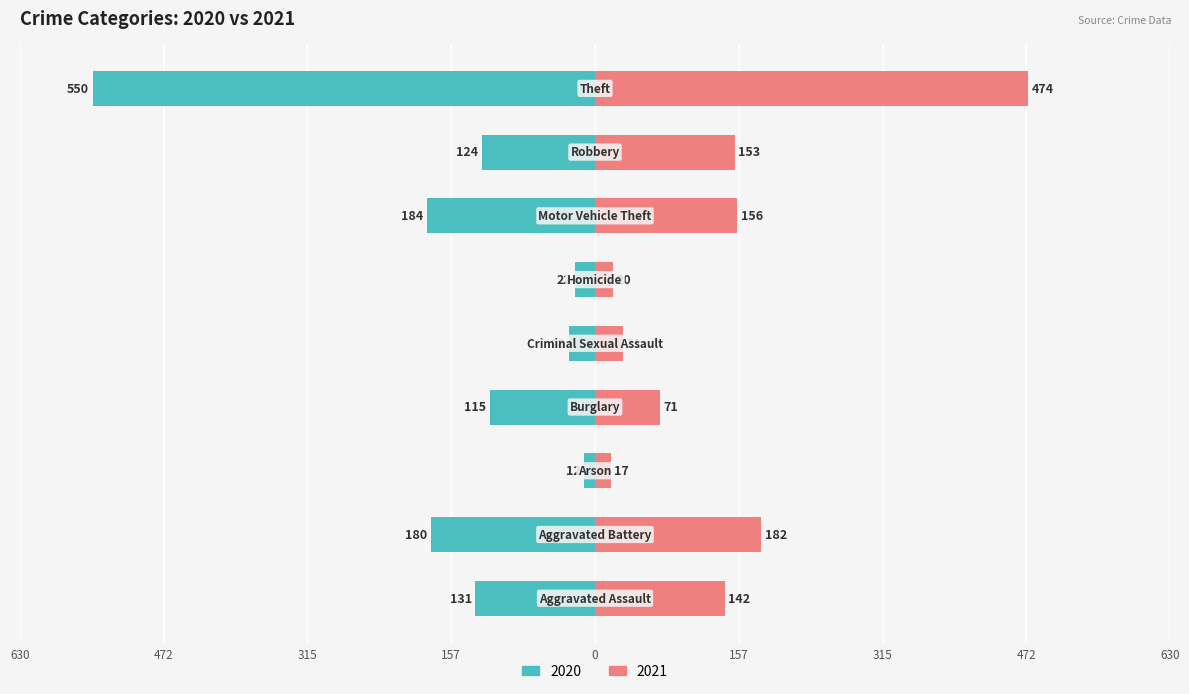

List the labels in order of 2021 value, smallest first.

Arson, Homicide, Criminal Sexual Assault, Burglary, Aggravated Assault, Robbery, Motor Vehicle Theft, Aggravated Battery, Theft